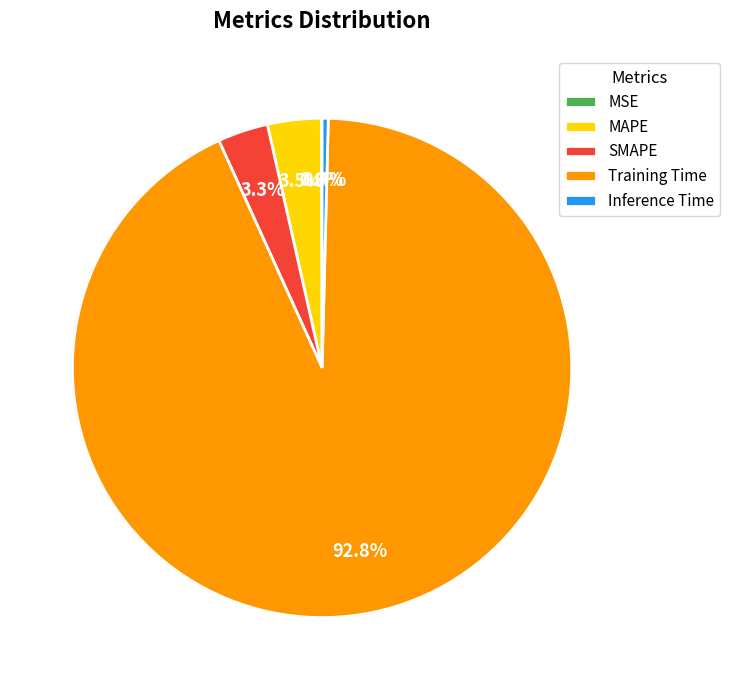

Which category has the biggest portion of the pie?

Training Time